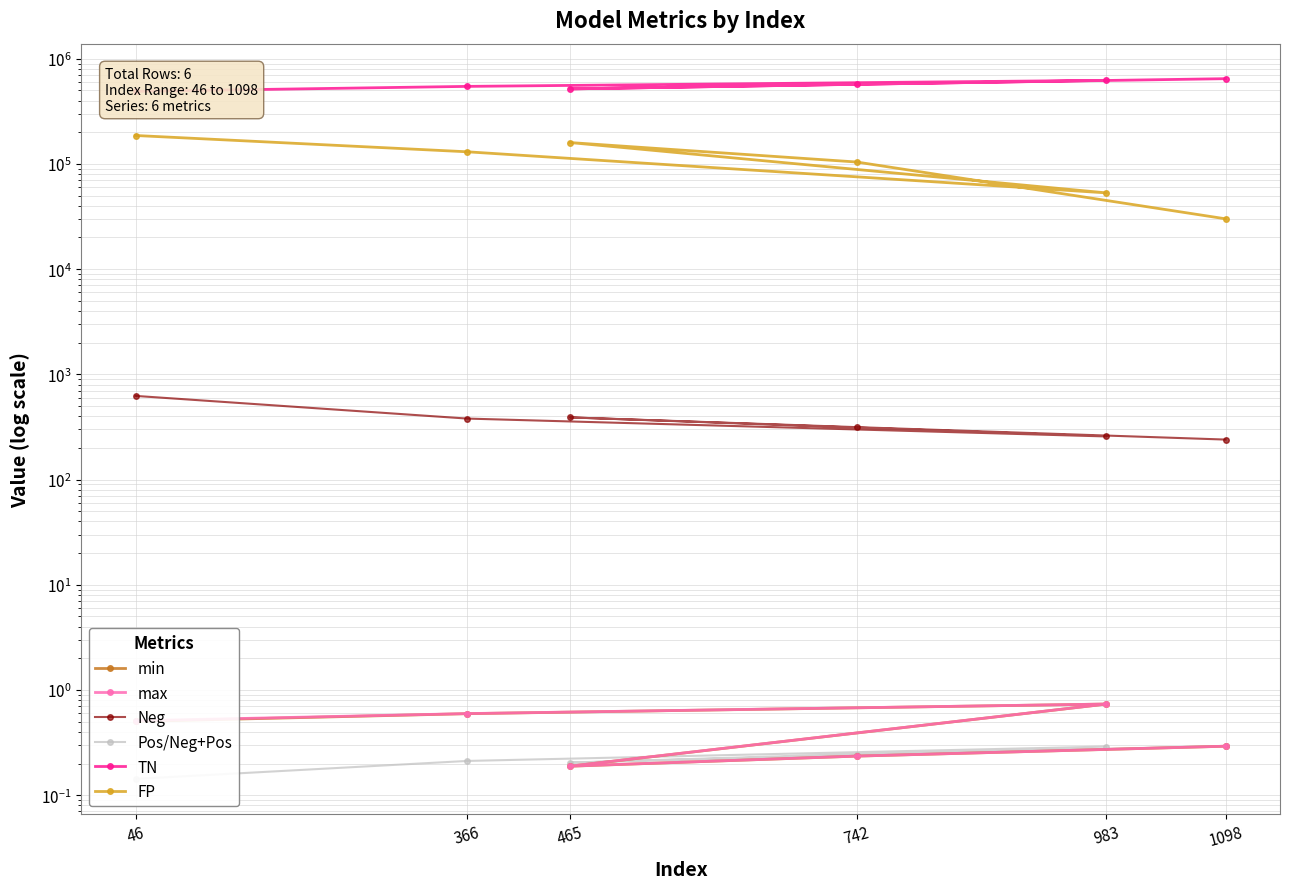

How many Pos/Neg+Pos values are between 0 and 1?

6